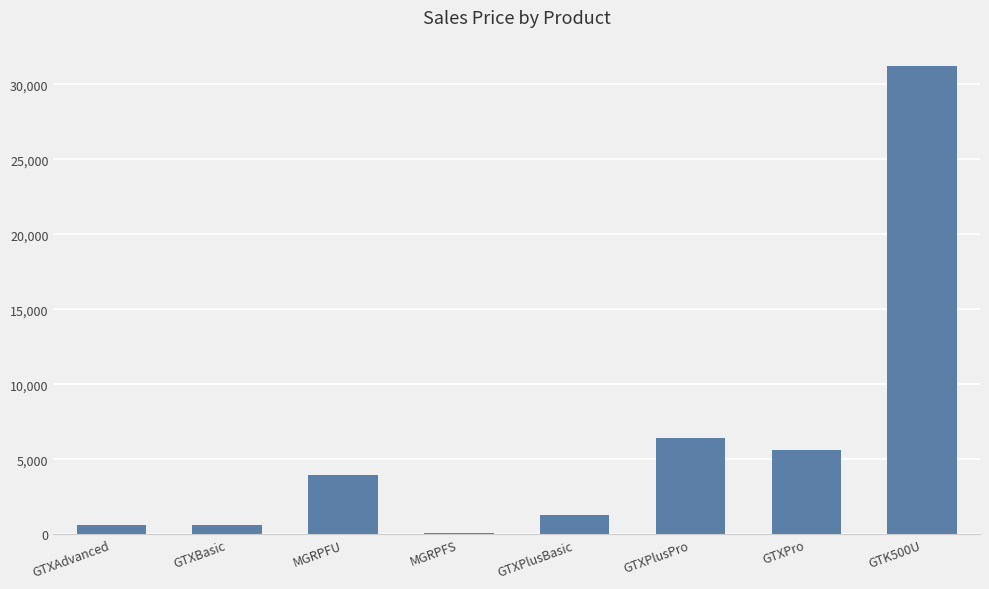

Count the number of categories in the chart.

8